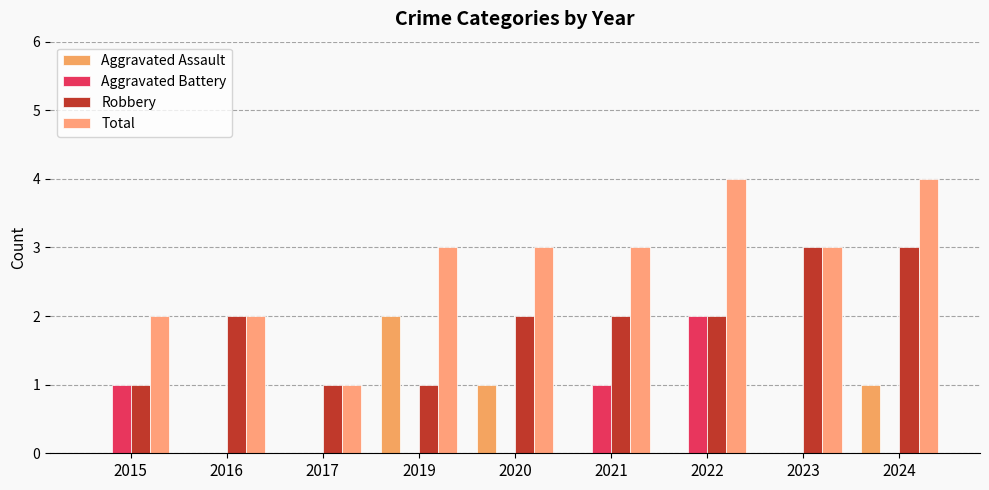

What is the highest value of the Robbery series?

3